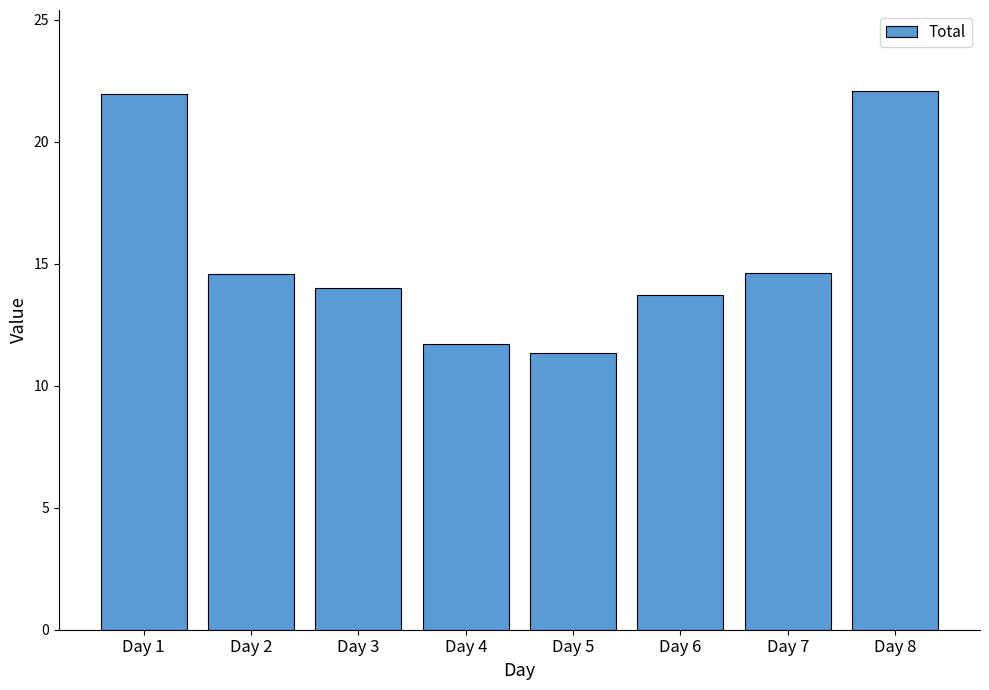

What value does the data have at Day 1?

22.0